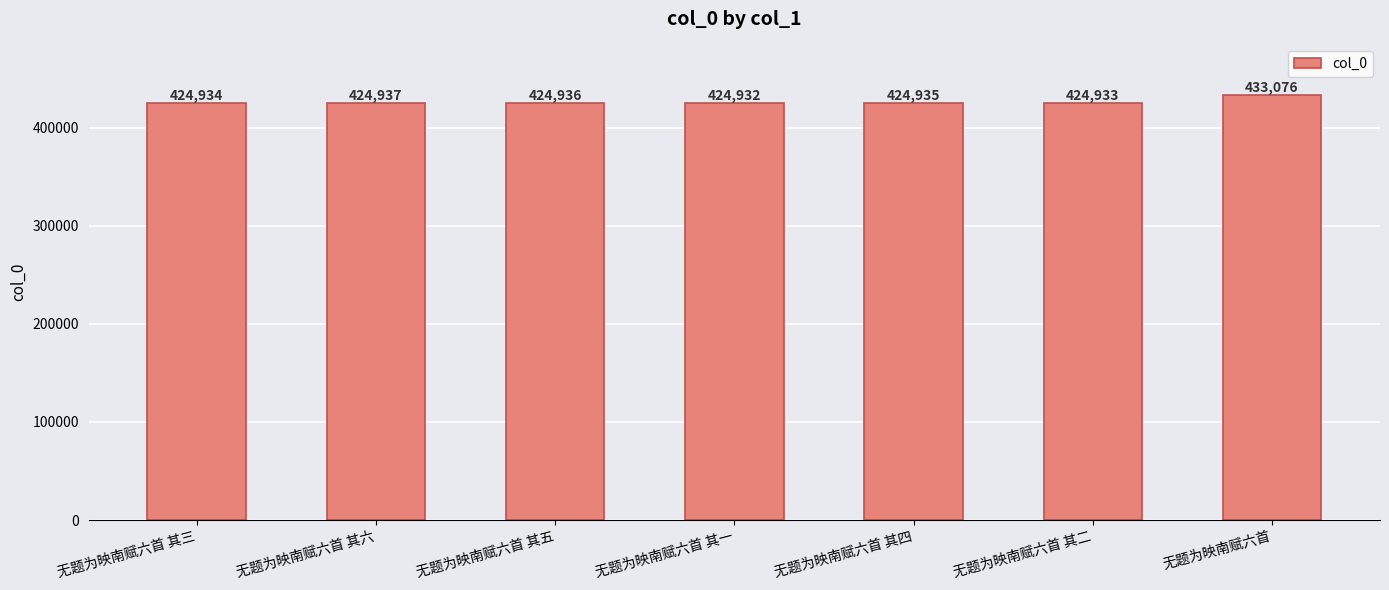

Approximately how many times larger is the value at 无题为映南赋六首 compared to 无题为映南赋六首 其六?

1.0